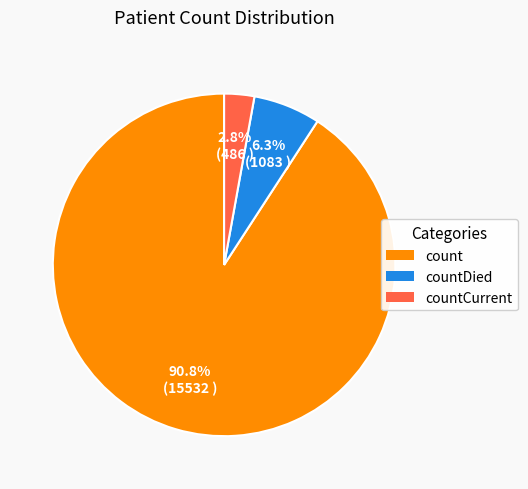

What percentage do countCurrent and count together represent?

93.7%